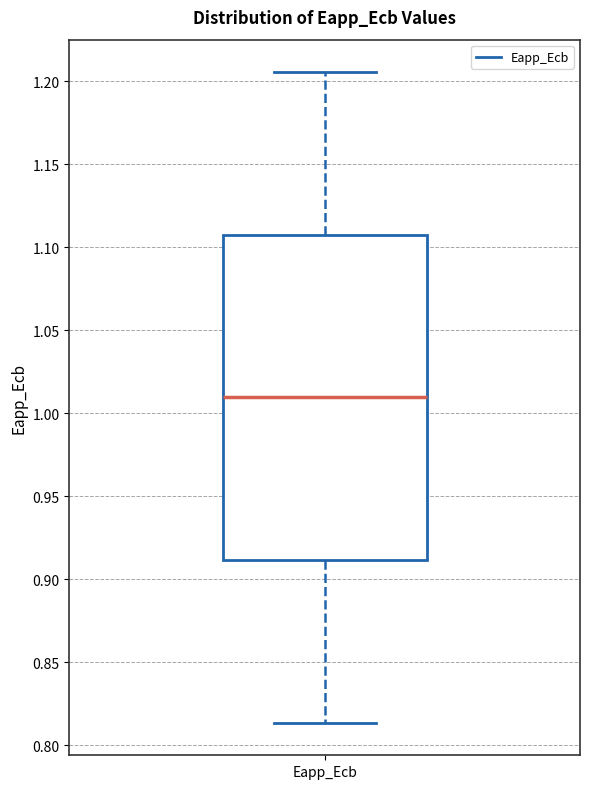

Transcribe this box plot: give where the median line is, the range the box spans, and where the two whiskers end, as read against the y-axis. The values are not printed on the chart, so give them approximately, as read against the axis.

median 1.010, box 0.910 to 1.110, whiskers 0.815 to 1.205